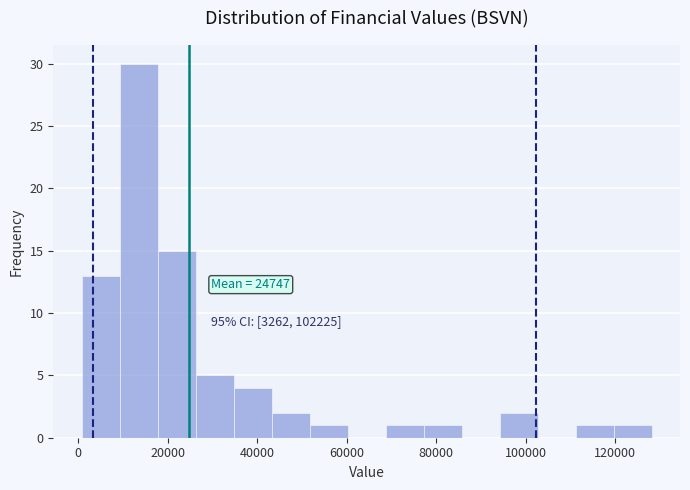

Which range on the x-axis has the tallest bar?

10000 to 18000